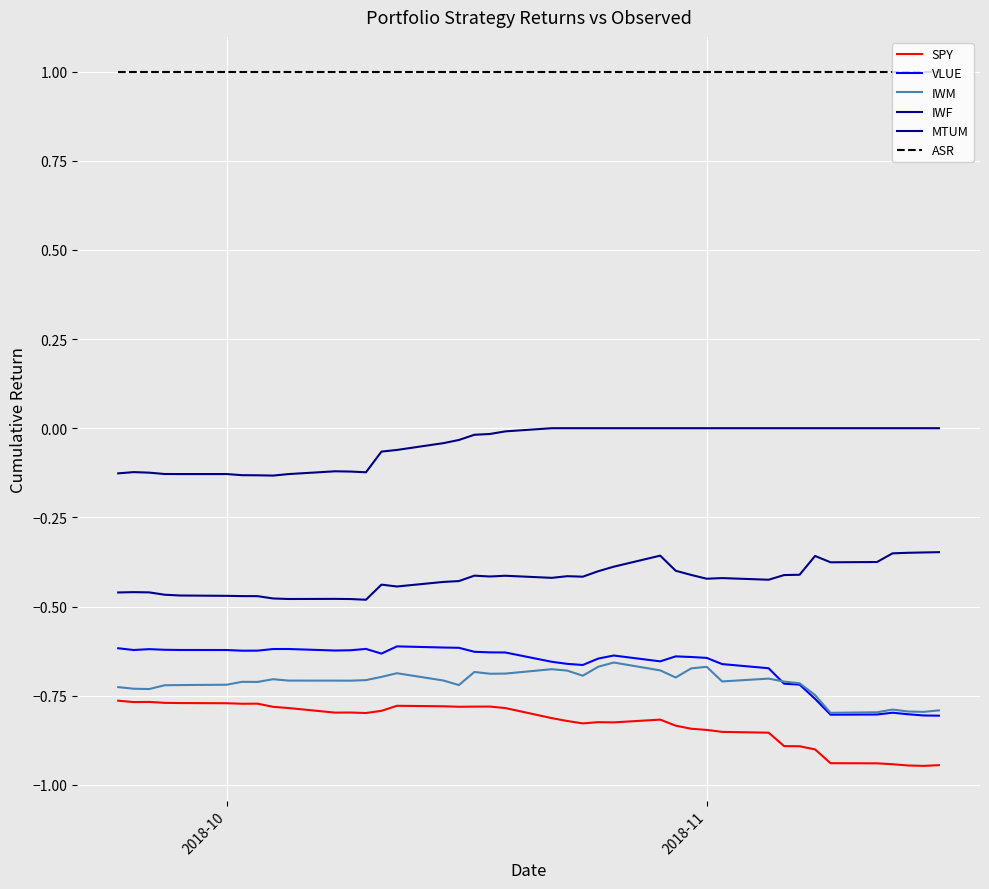

True or false: IWM has more than 0 interior local peaks.

True